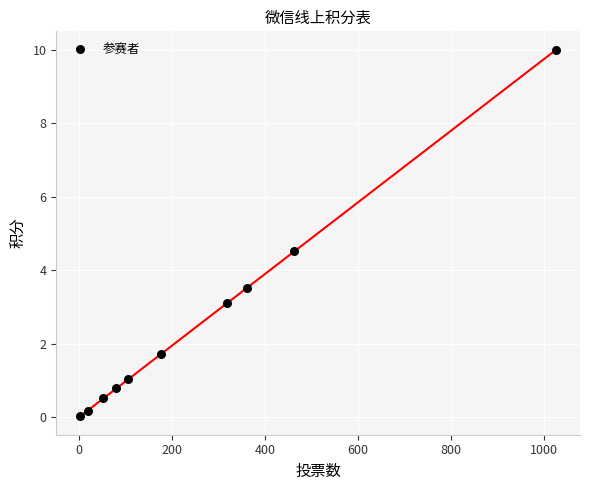

What Y value in the scatter plot is closest to 5?

4.5